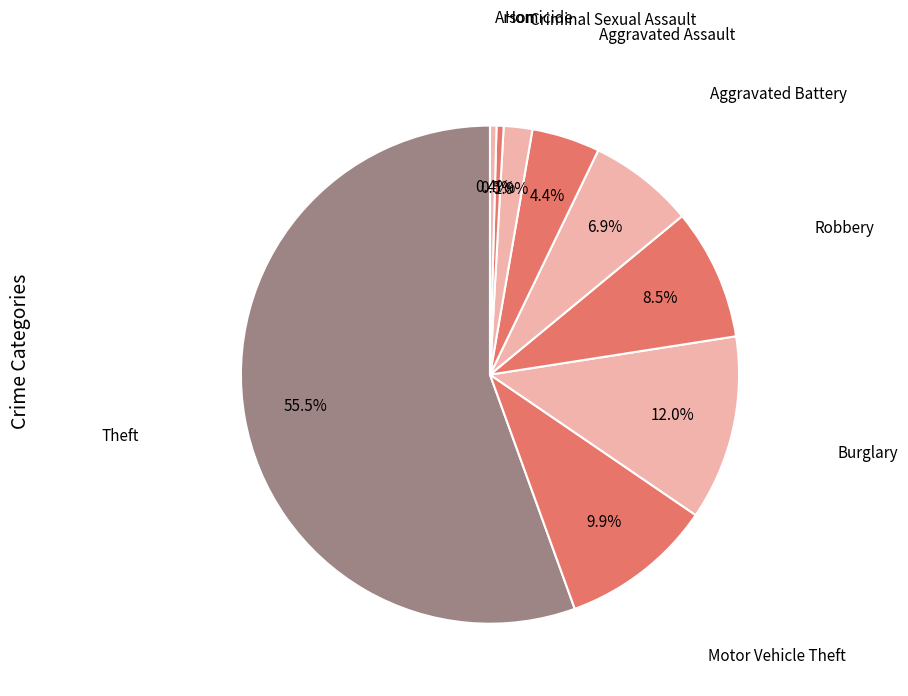

What is the majority slice?

Theft